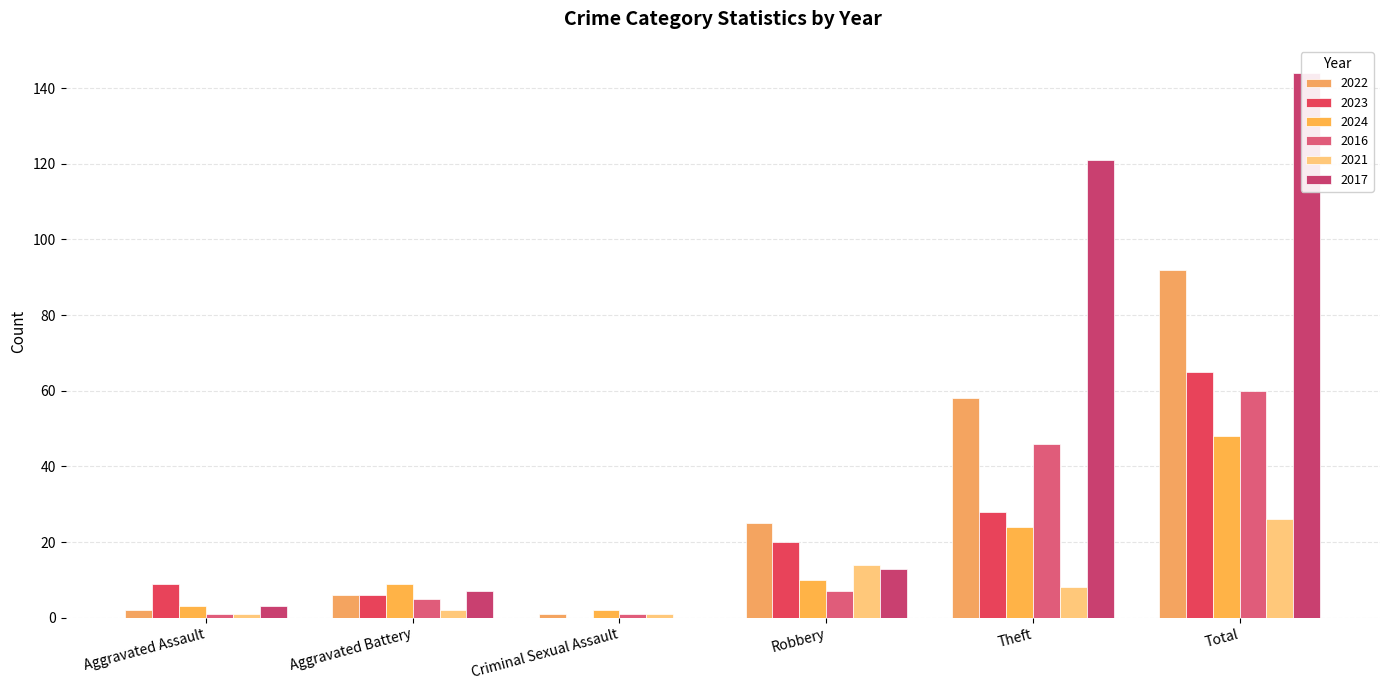

At how many categories does at least one series exceed 78?

2